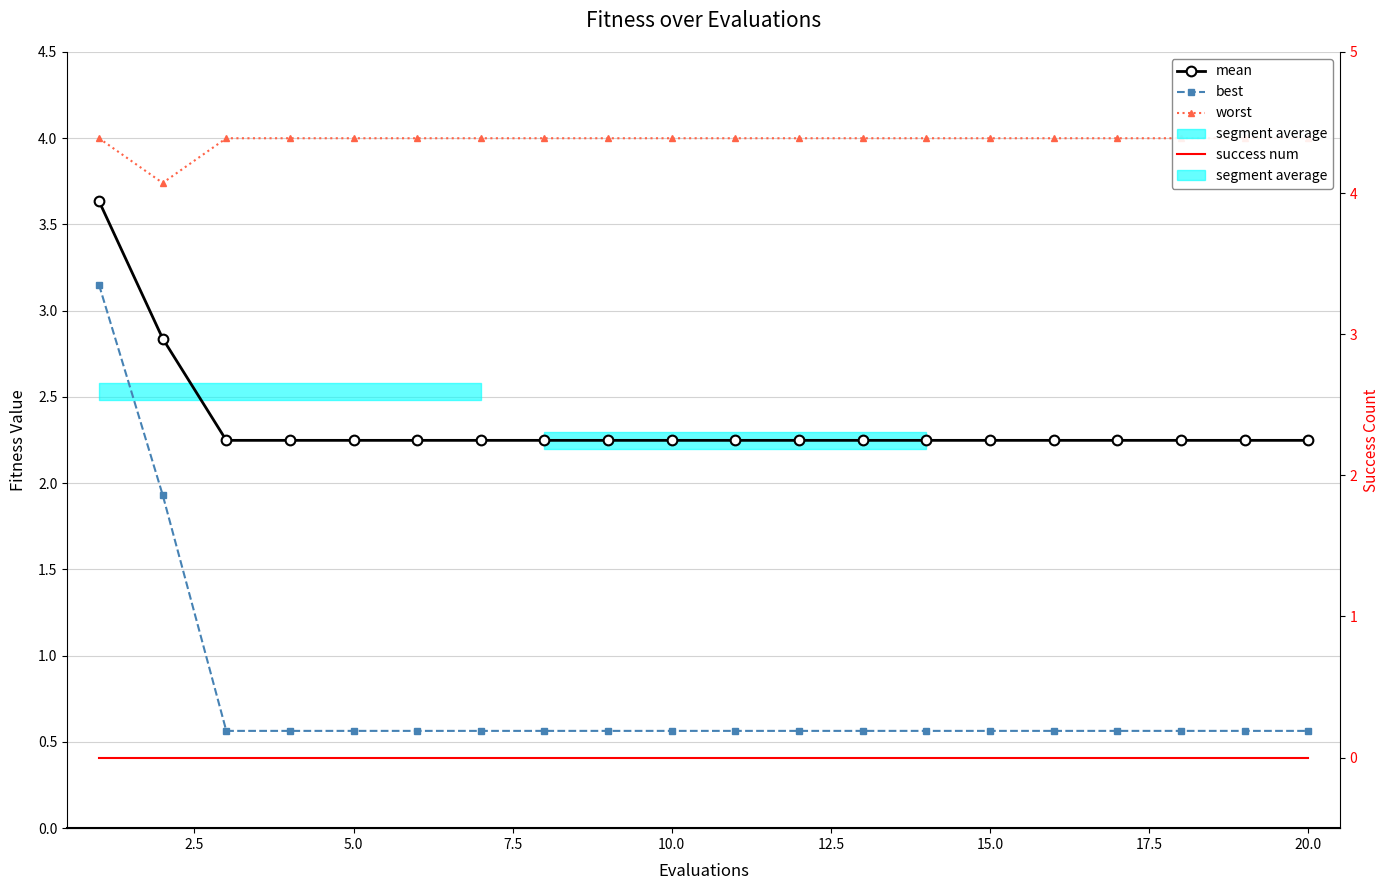

True or false: best and worst cross at least once.

False